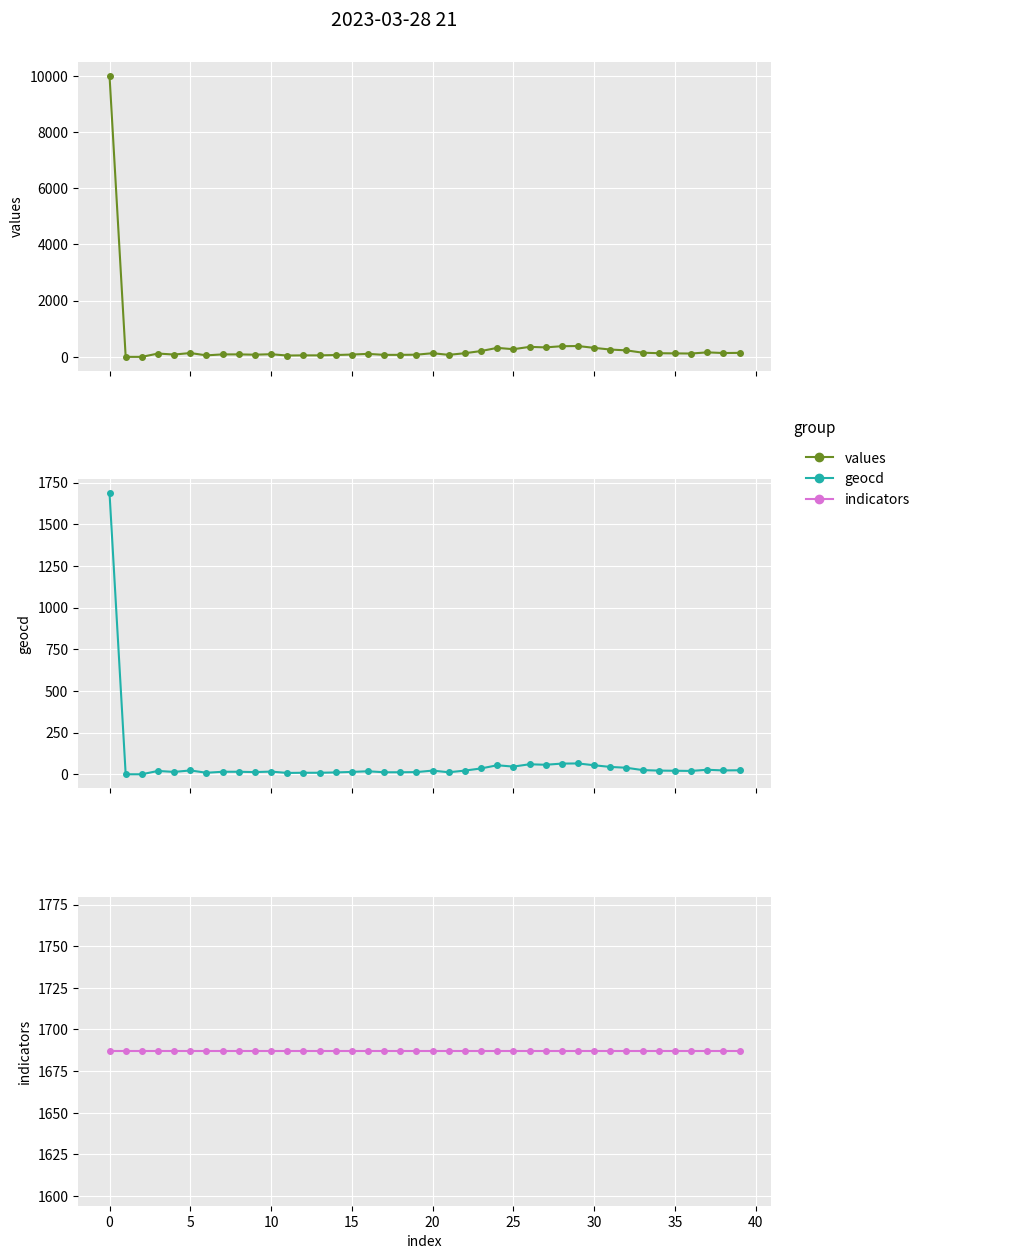

How many interior local peaks does the geocd series have?

9